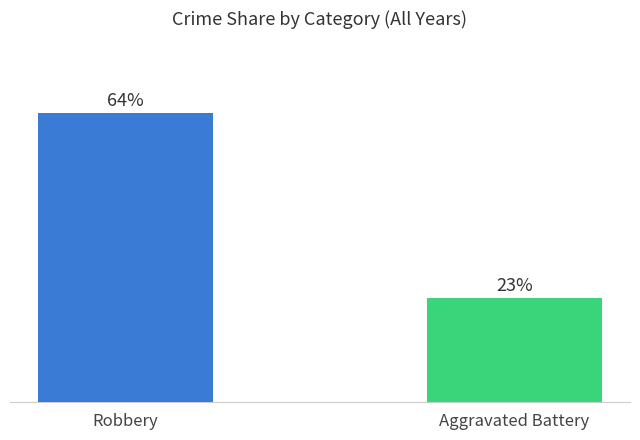

Are the bars horizontal?

No